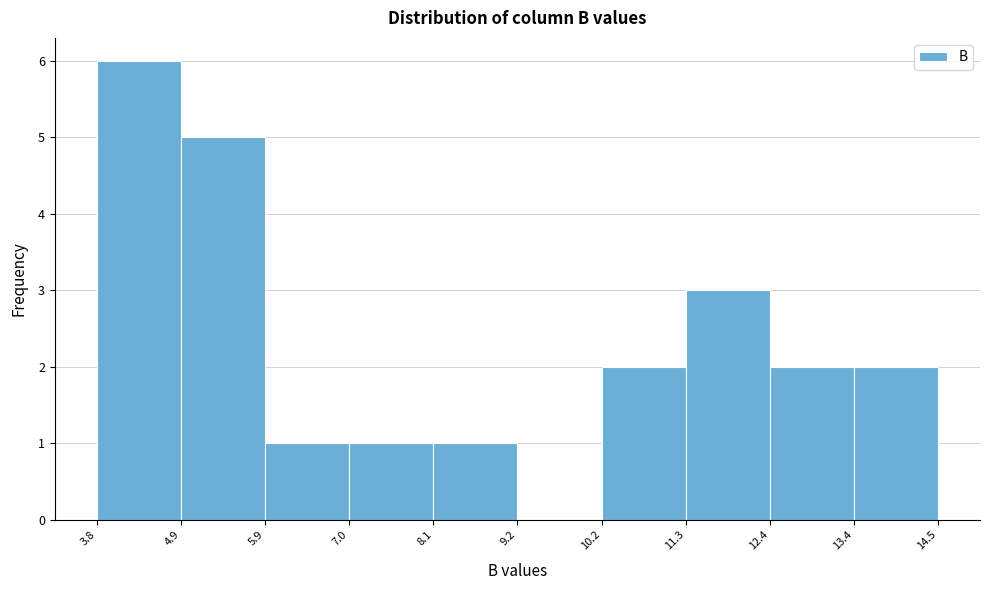

How tall is the bar that spans 11.3 to 12.4 on the x-axis? The values are not printed on the chart, so give them approximately, as read against the axis.

3